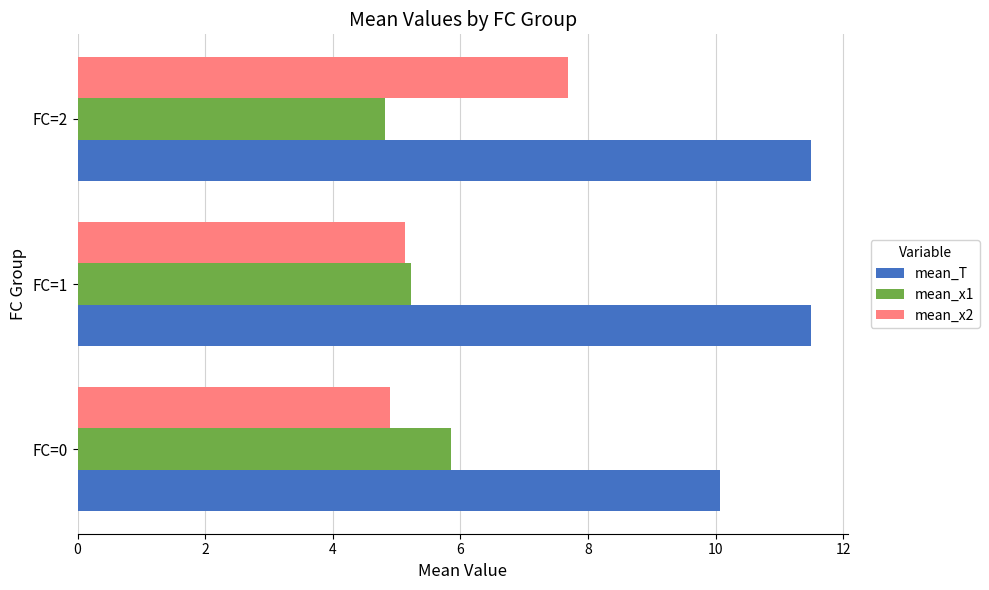

Which series has the largest total across all categories?

mean_T